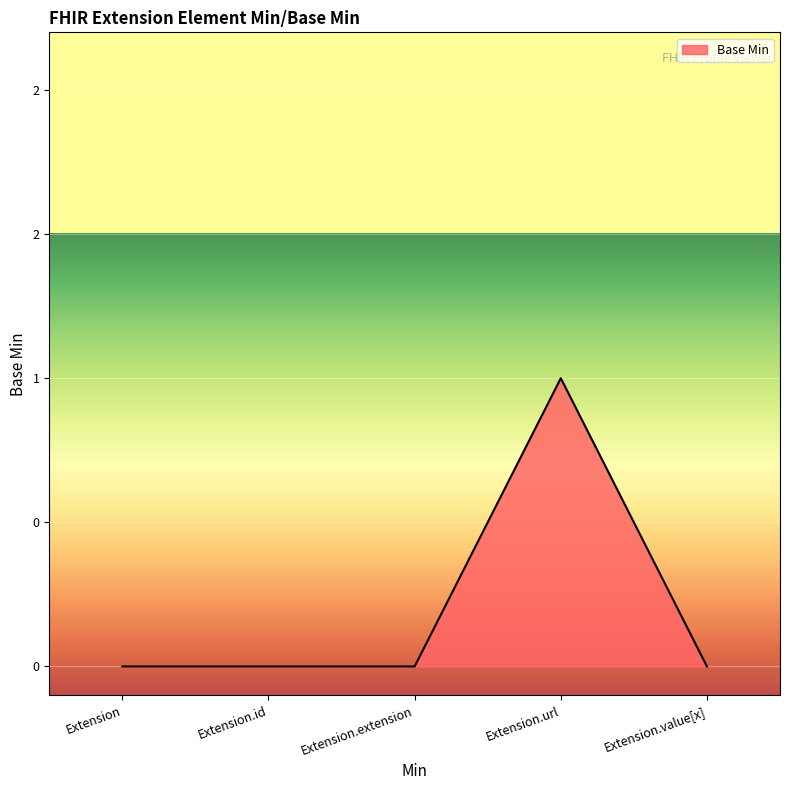

Does the chart have visible grid lines?

Yes